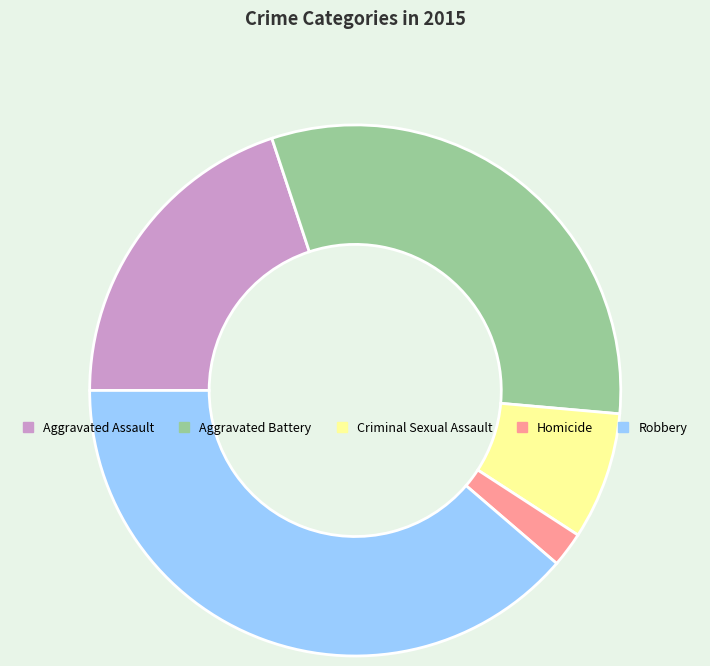

True or false: Homicide accounts for 2% of the total.

True